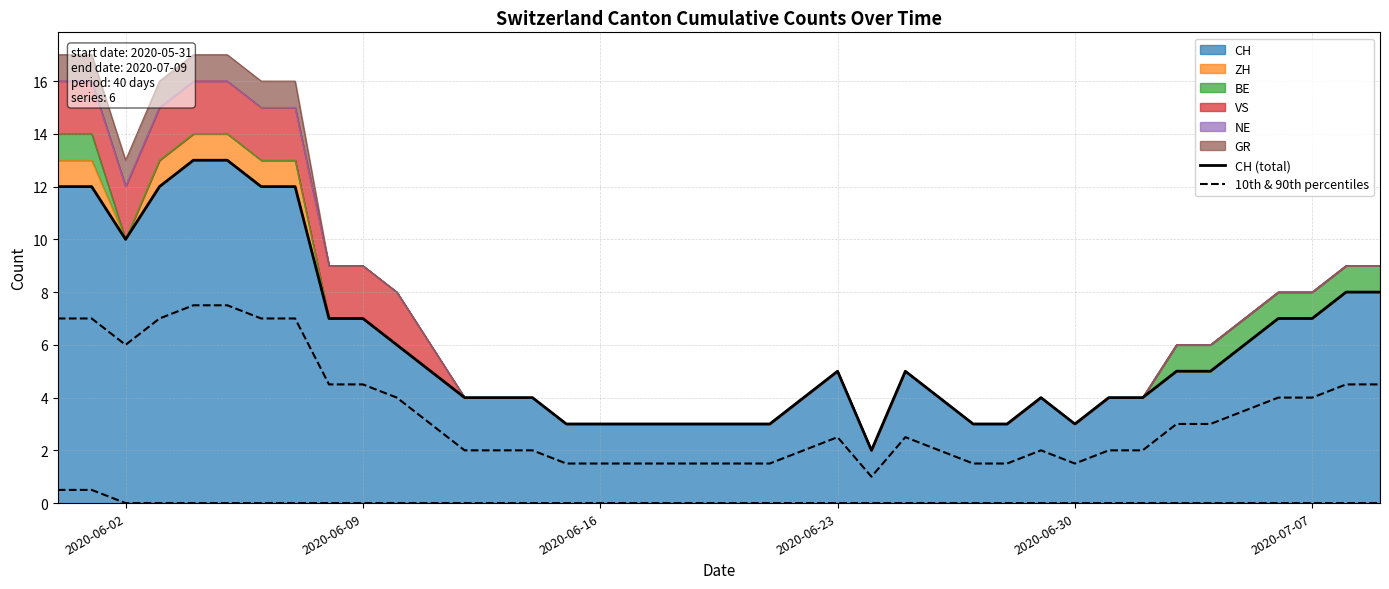

Rank the series by their average value, from lowest to highest.

10th & 90th percentiles, CH (total)